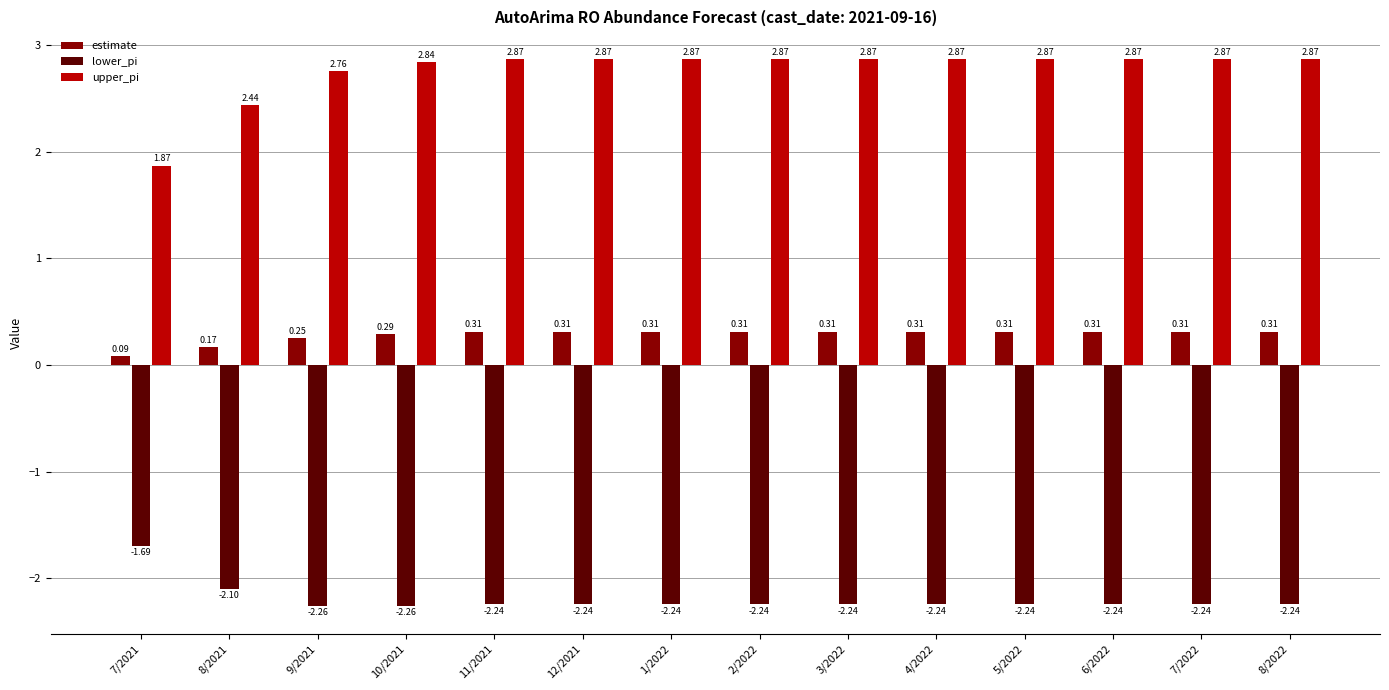

What is the spread (max minus min) of values at 7/2022?

5.1